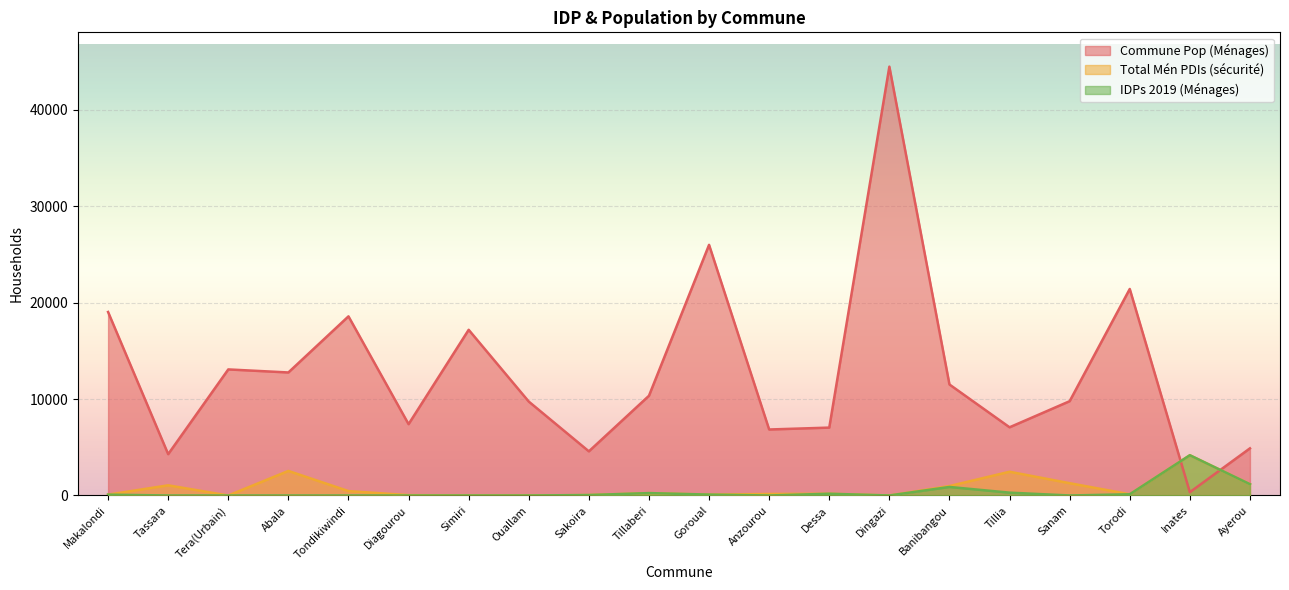

What is the difference between the highest and lowest values at Dingazi?

44486